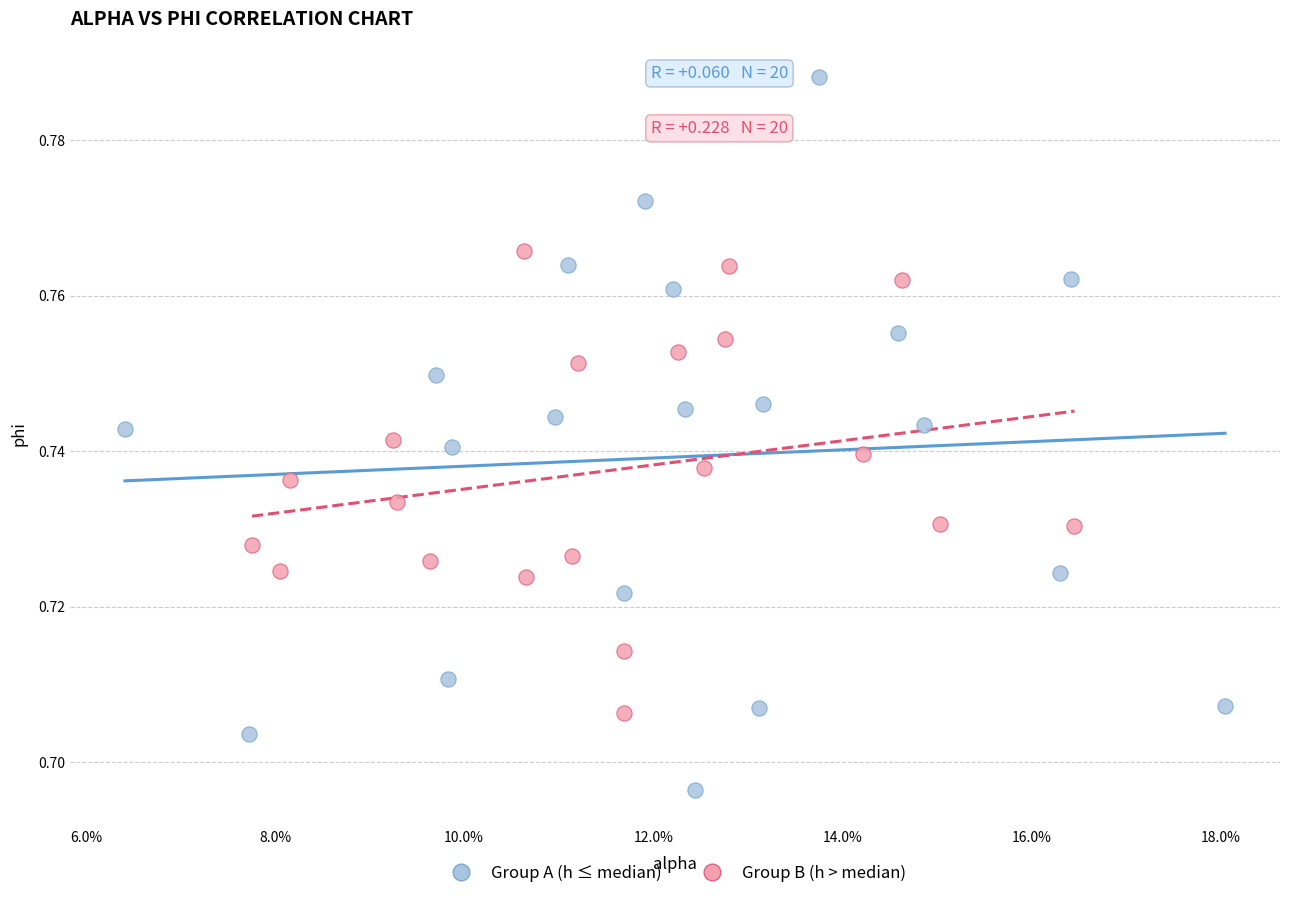

Which series contains the highest Y value?

Group A (h ≤ median)